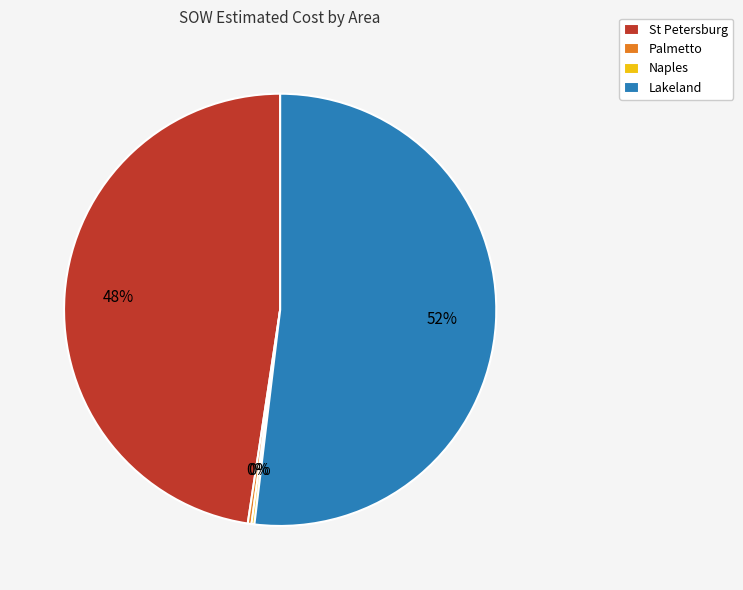

True or false: Lakeland accounts for 52% of the total.

True